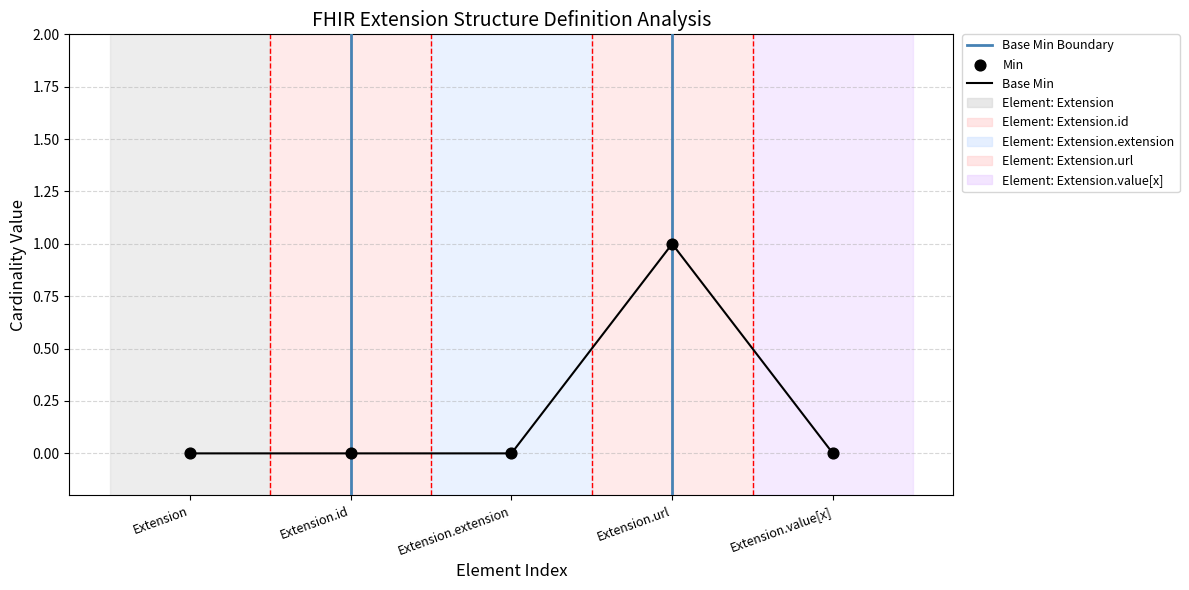

Which series contains the lowest Y value?

Min